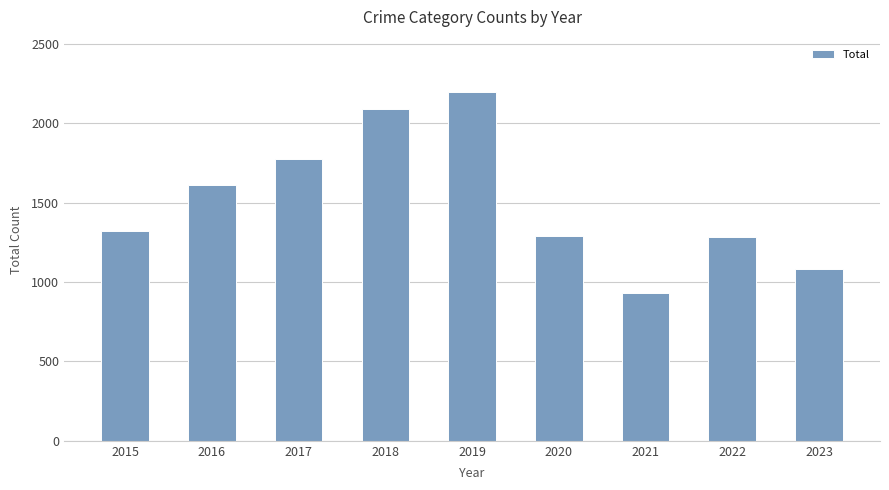

The chart shows a value of 1243 at 2019. True or false?

False